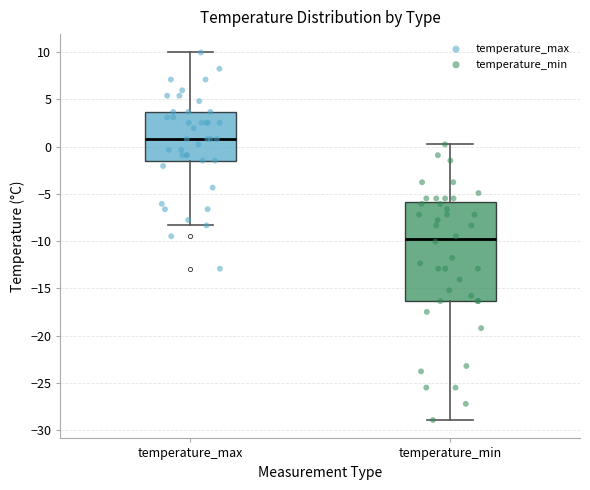

Reading left to right, read every box against the y-axis: the position of its median line, the range the box covers, and the ends of its whiskers. The values are not printed on the chart, so give them approximately, as read against the axis.

temperature_max: median 1.0, box -1.5 to 3.5, whiskers -8.5 to 10.0
temperature_min: median -10.0, box -16.5 to -6.0, whiskers -29.0 to 0.0